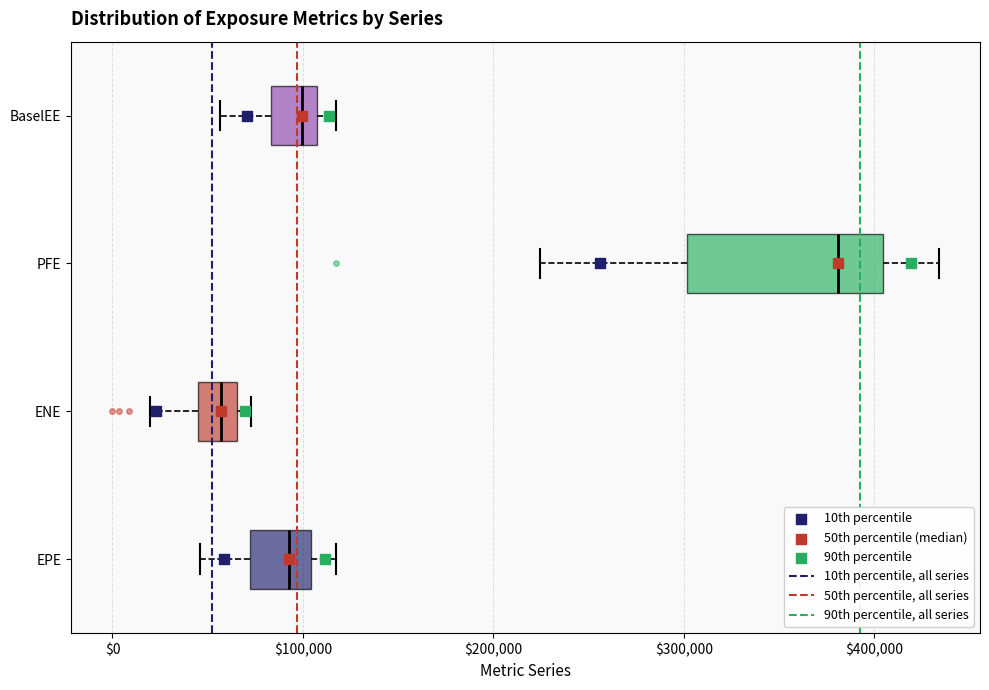

Where does the right whisker of the box for BaselEE end on the x-axis? The values are not printed on the chart, so give them approximately, as read against the axis.

120000